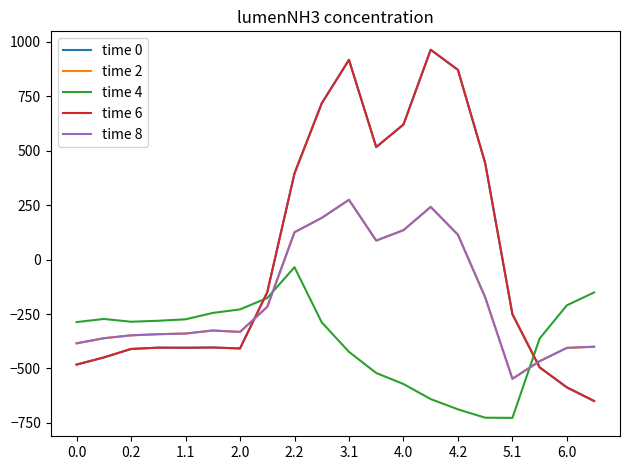

Where is time 8 nearest to the value -136?

15